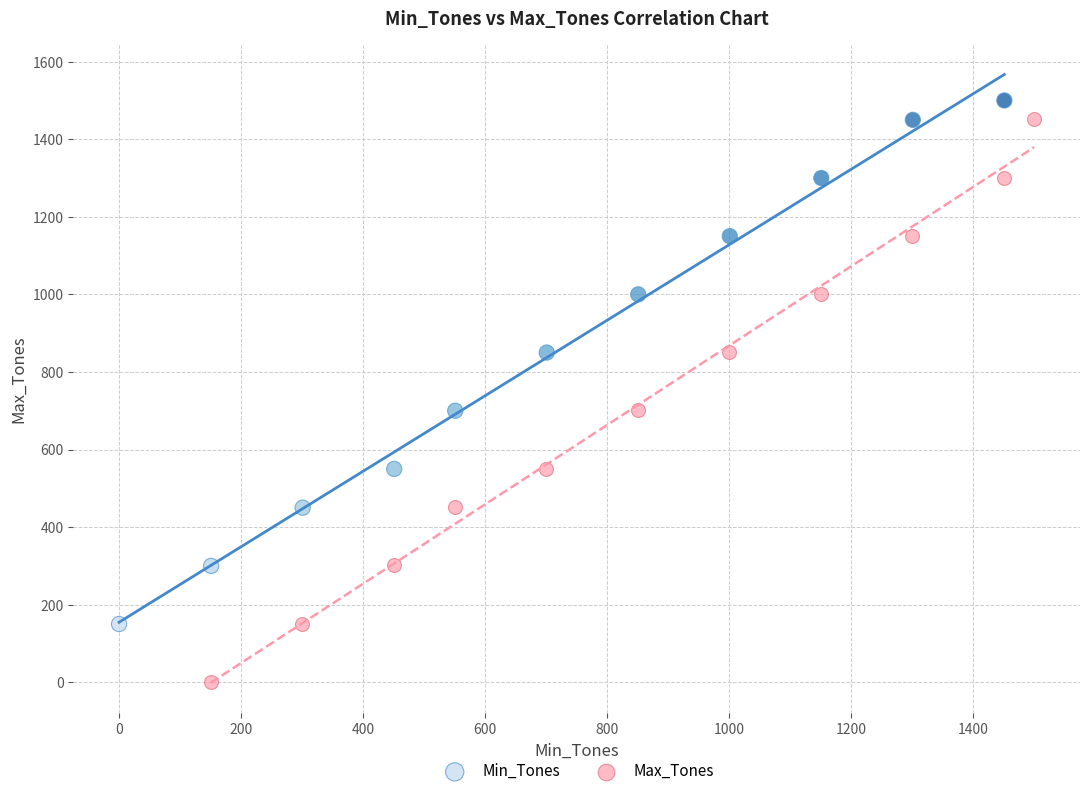

Which series reaches the minimum Y coordinate?

Max_Tones